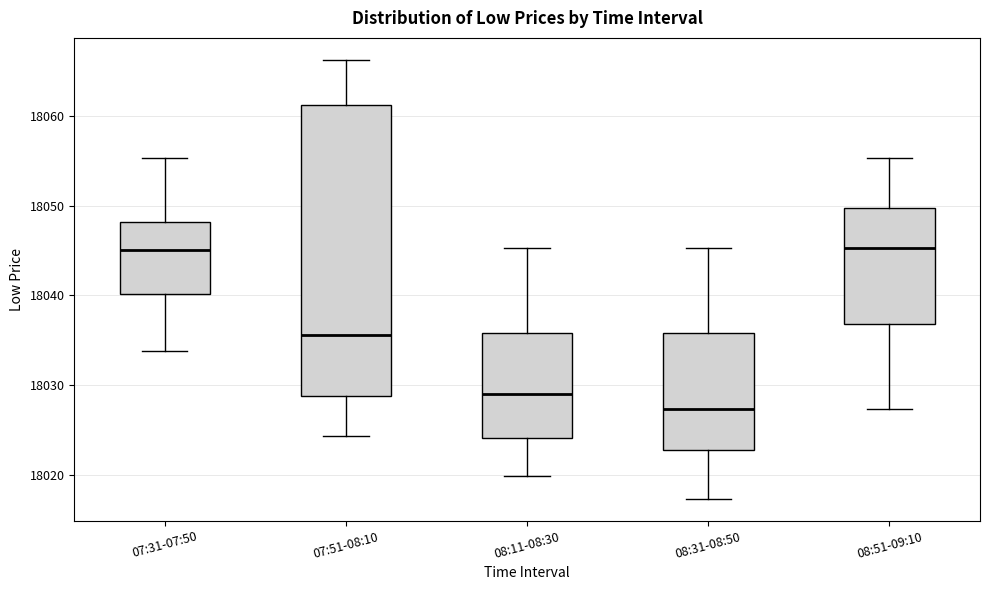

Where is the lower edge of the box for 07:31-07:50 on the y-axis? The values are not printed on the chart, so give them approximately, as read against the axis.

18040